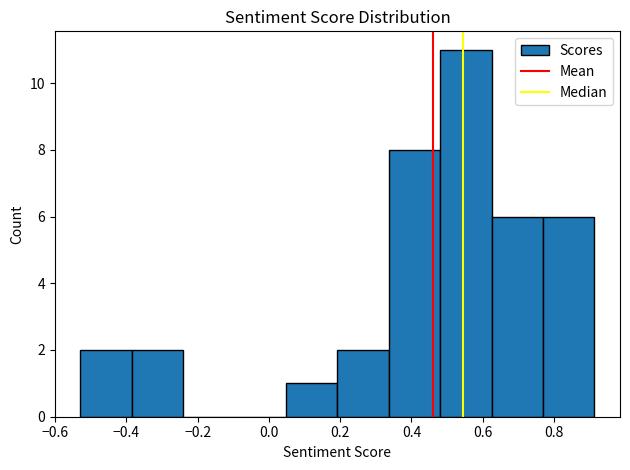

Over which range of the x-axis is the bar tallest?

0.48 to 0.62